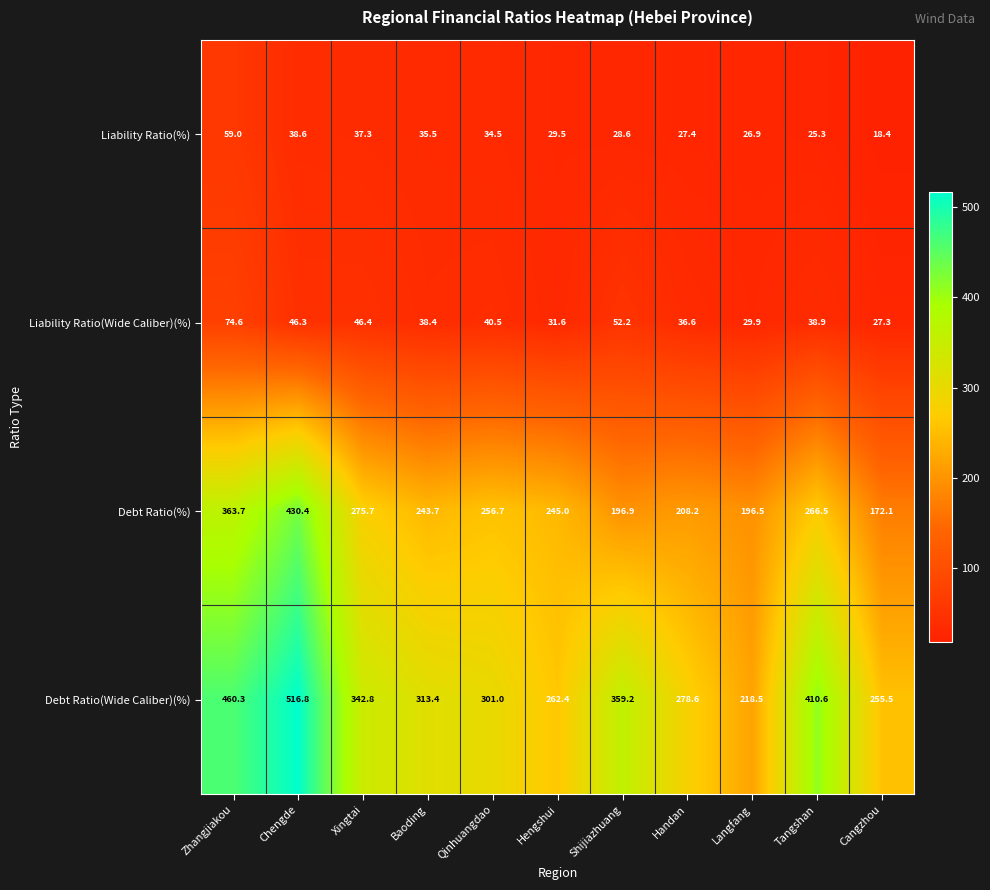

What is the total value across all series at Baoding?

631.0